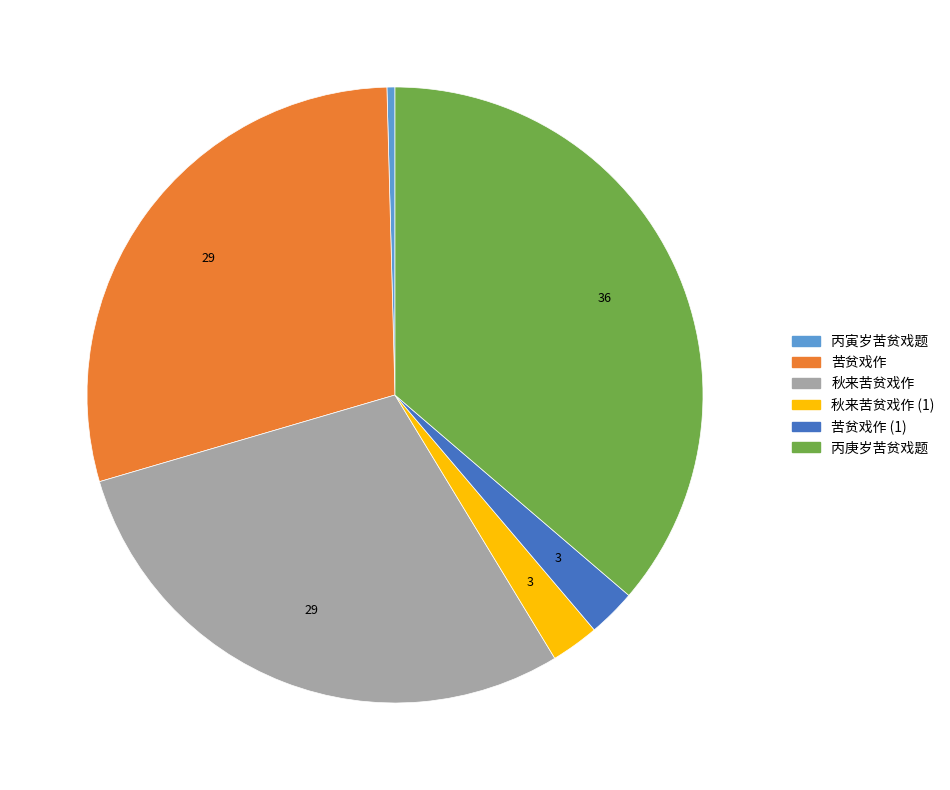

What is the largest slice in the pie chart?

丙庚岁苦贫戏题